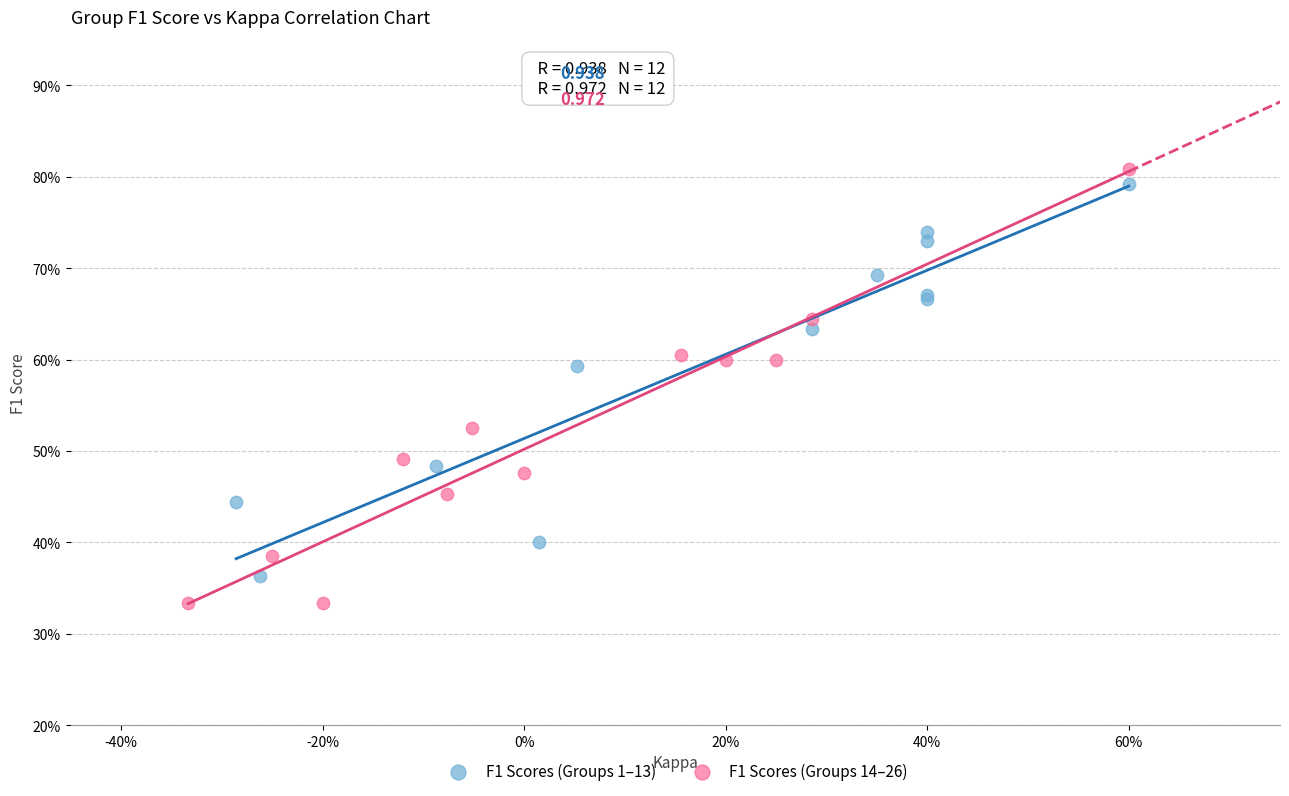

Which series has the widest spread of Y values?

F1 Scores (Groups 14–26)